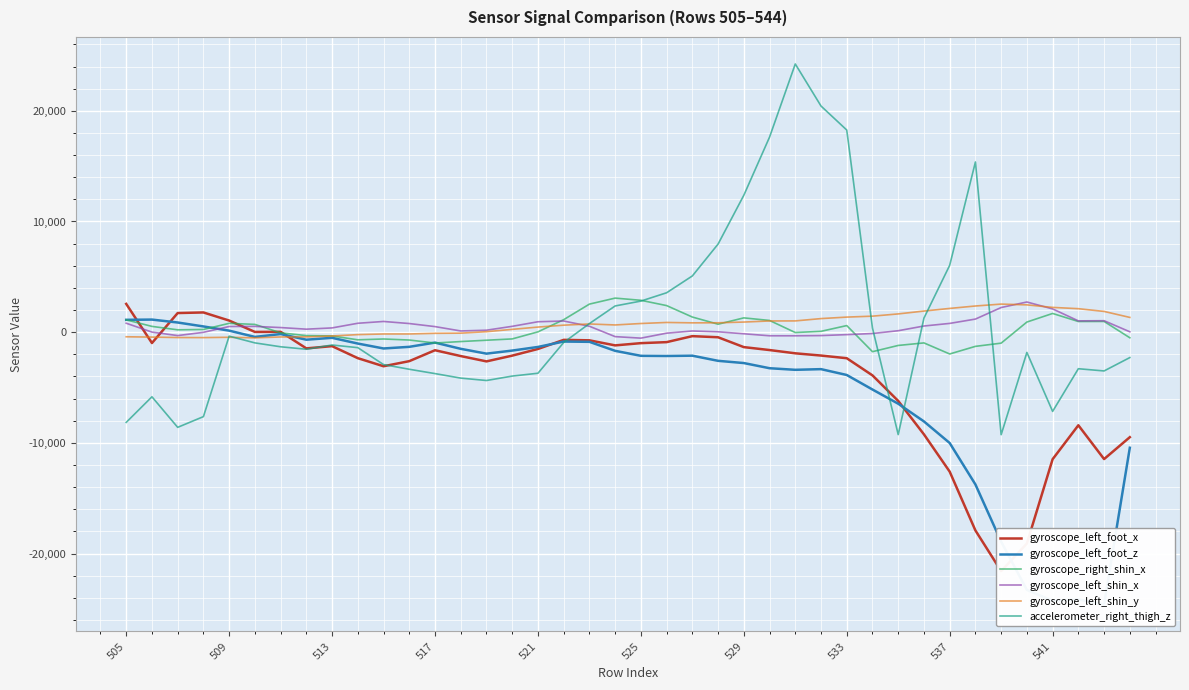

What is the maximum value for gyroscope_left_shin_x?

2725